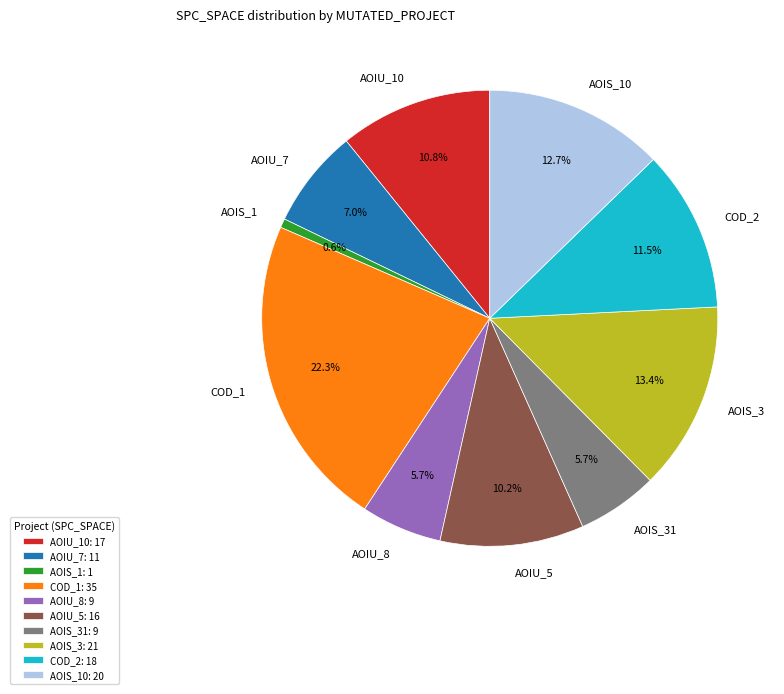

What percentage is NOT represented by AOIS_10?

87.3%